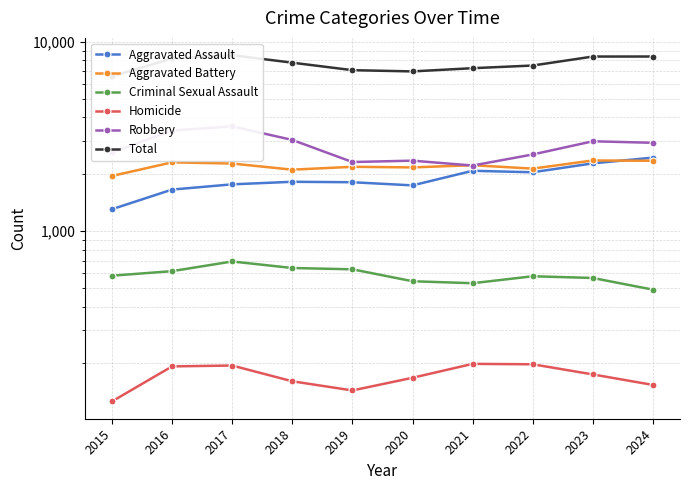

What is the sum of all Homicide values?

1713